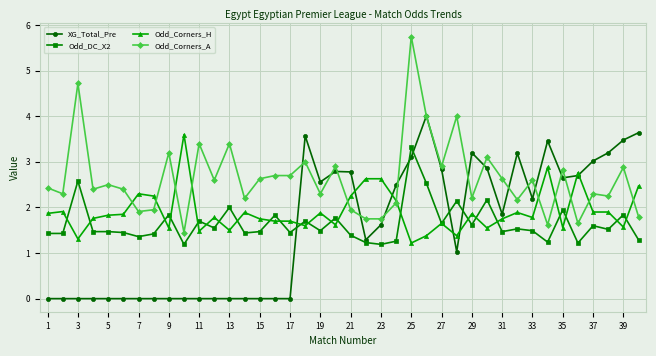

True or false: Odd_DC_X2 and Odd_Corners_A cross at least once.

False